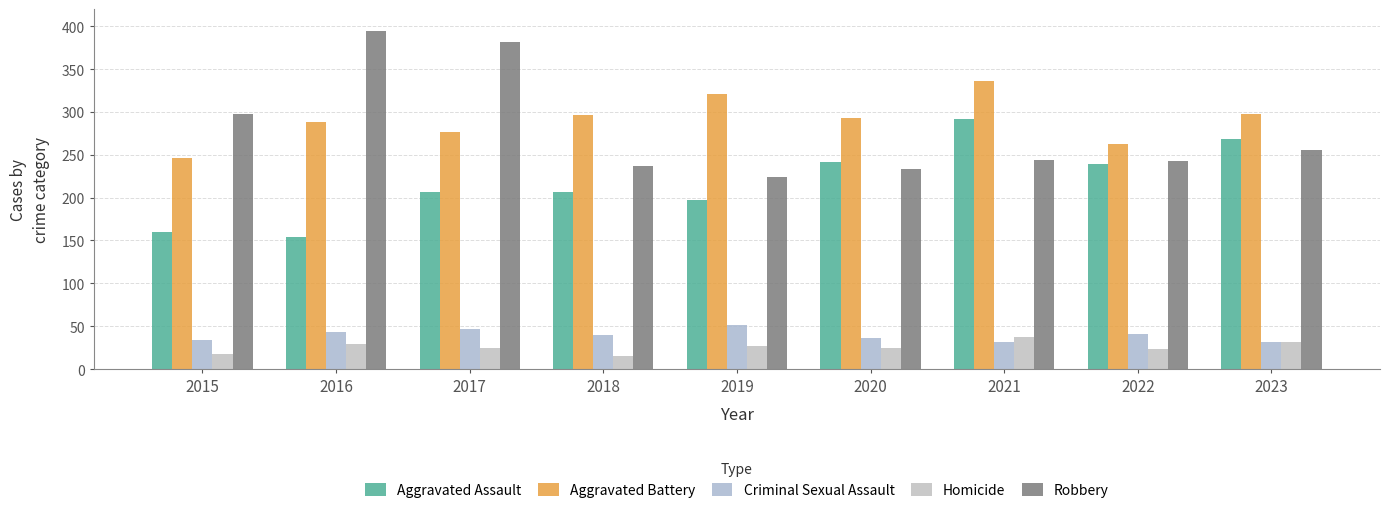

What is the spread (max minus min) of values at 2017?

357